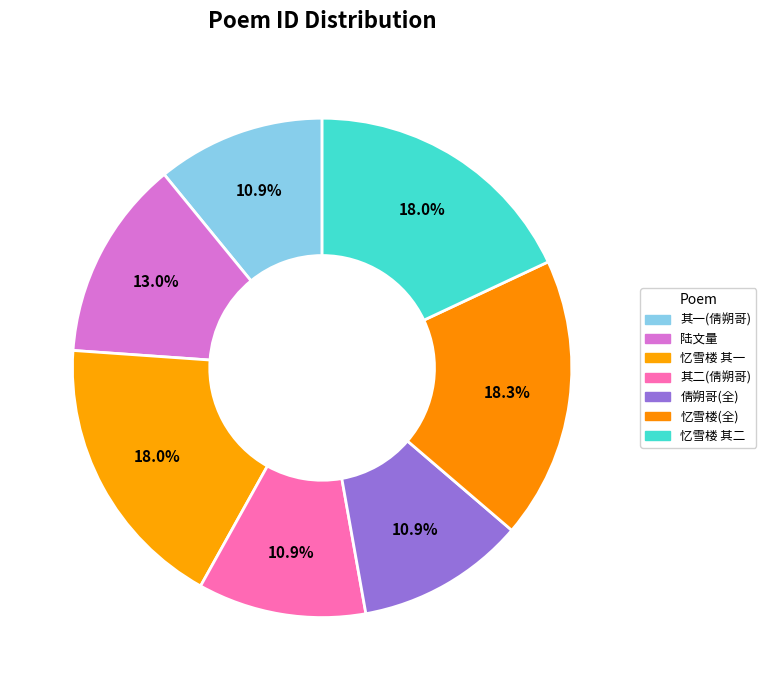

How many segments does this pie chart have?

7